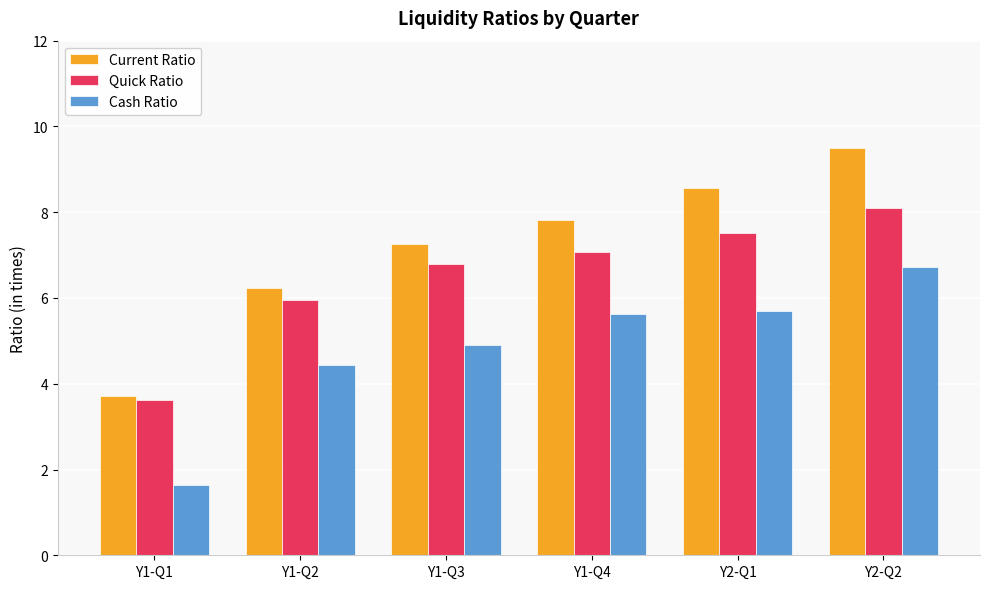

How many data points in Quick Ratio are above 7?

3